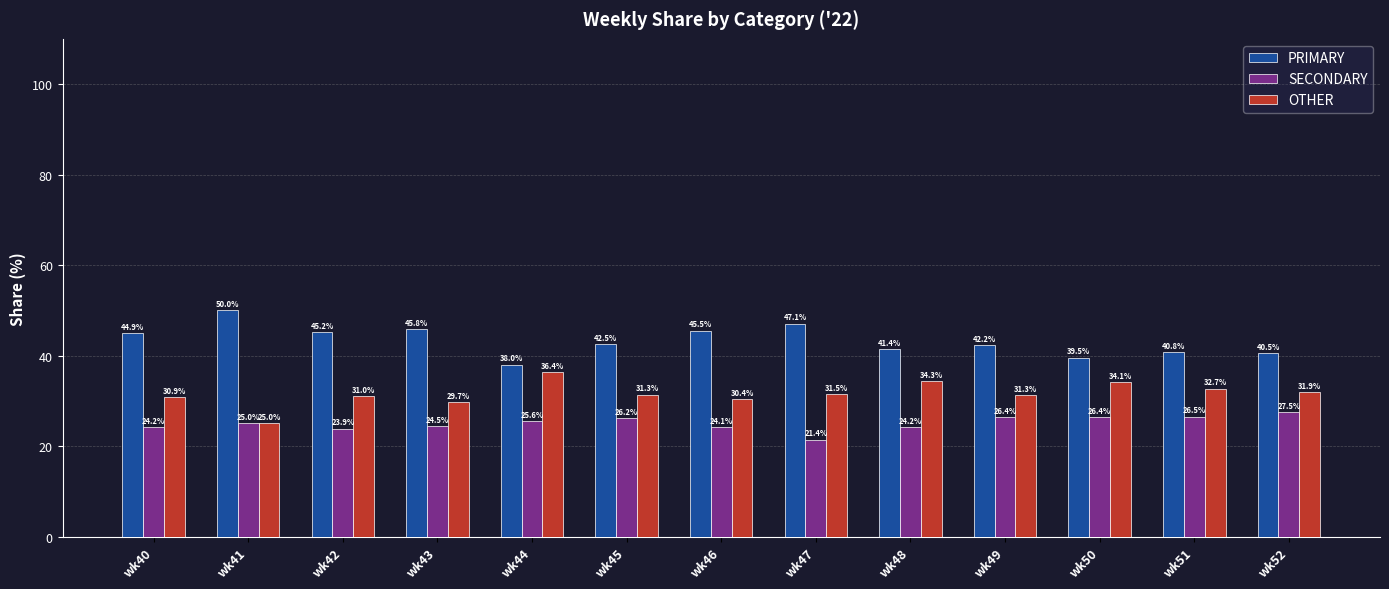

What is the minimum value shown in the chart?

21.4